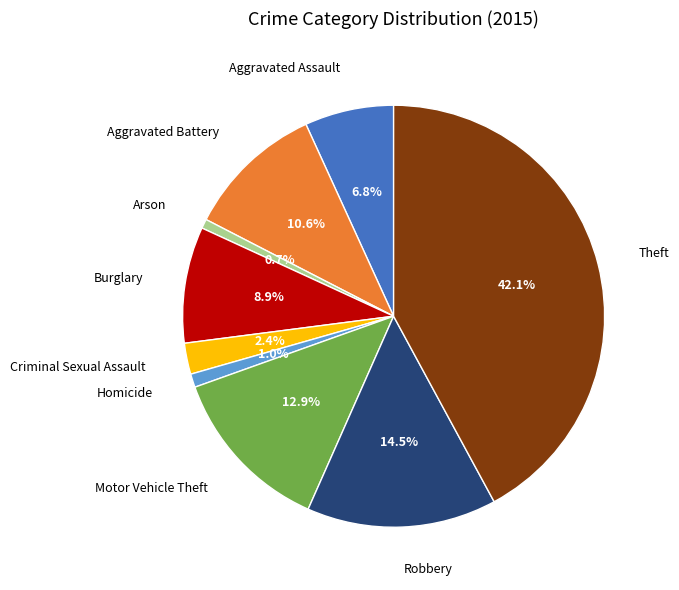

To the nearest percent, what is the average slice percentage?

11%